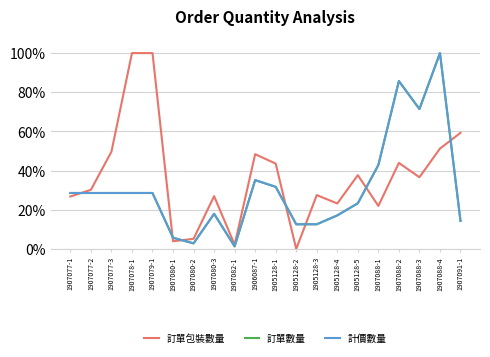

At how many categories does at least one series exceed 18?

16